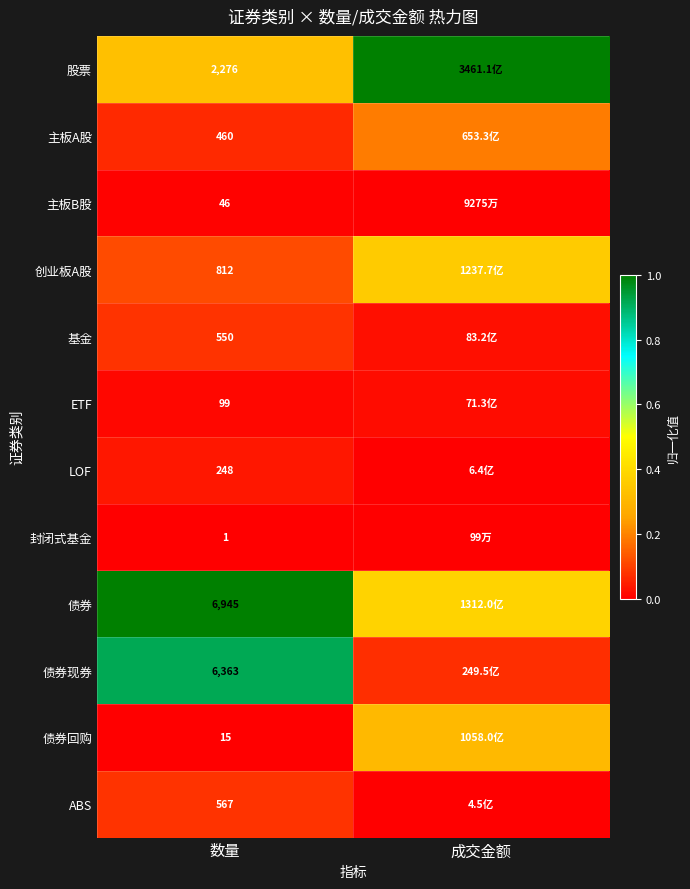

Which series changed the most between 数量 and 成交金额?

债券现券